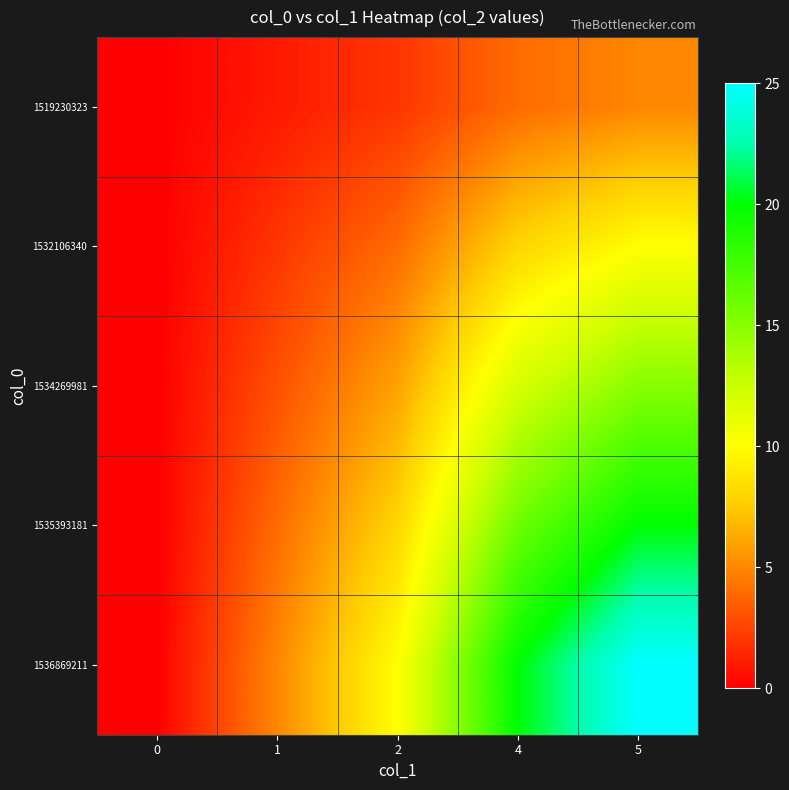

At 5, list the series in order from largest to smallest.

1536869211, 1535393181, 1534269981, 1532106340, 1519230323